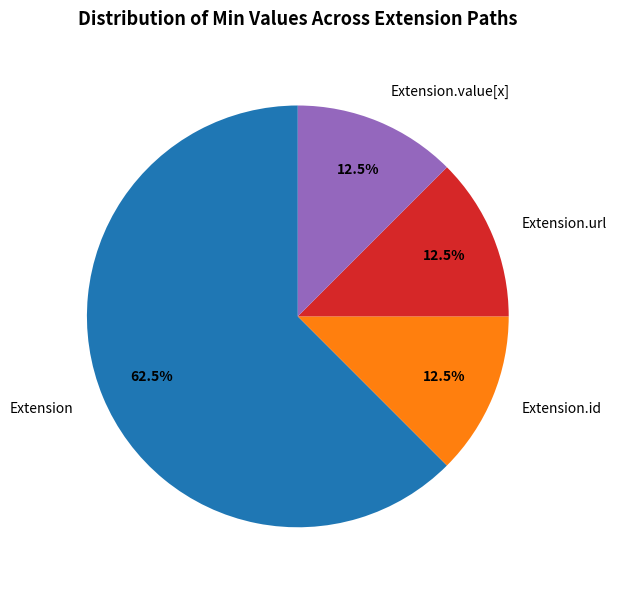

Which category has the biggest portion of the pie?

Extension